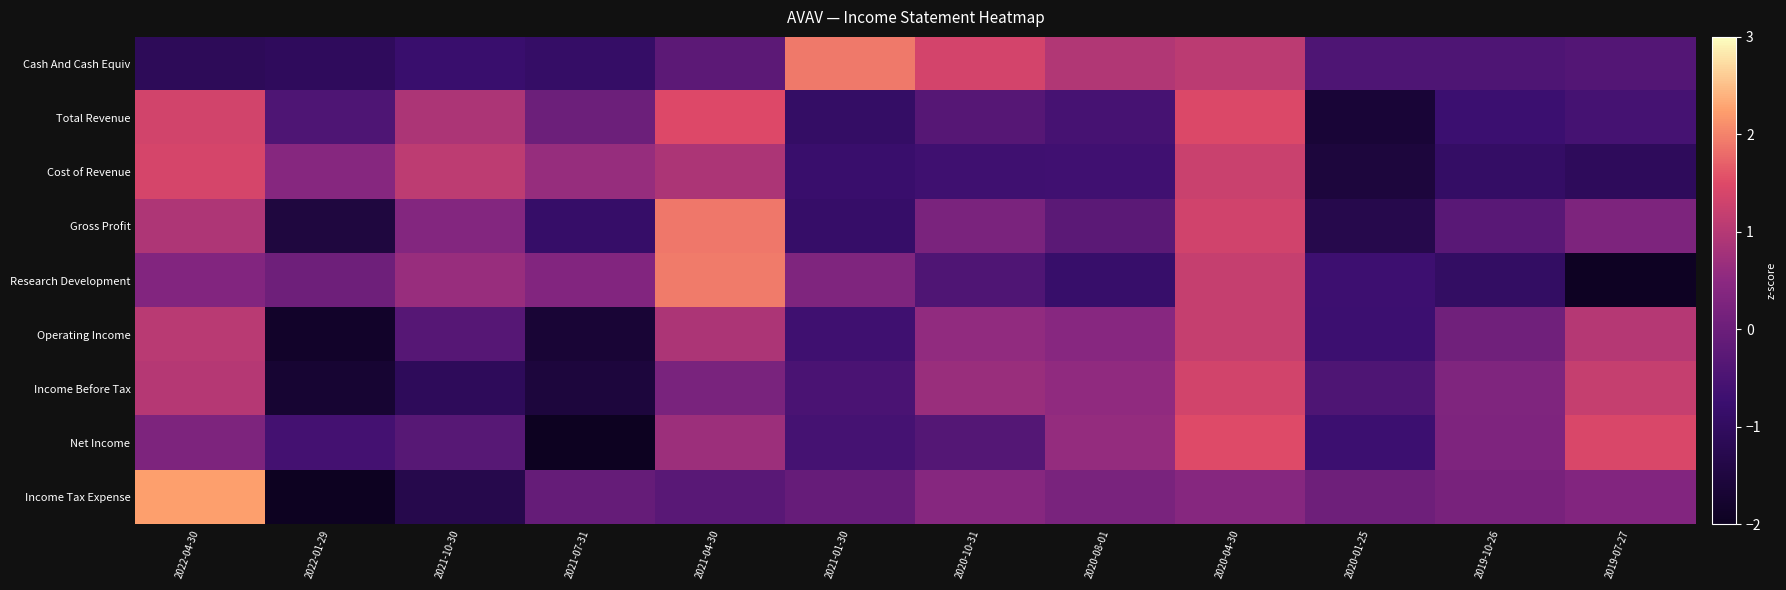

Rank the series at 2021-10-30 from lowest to highest value.

Income Tax Expense, Income Before Tax, Cash And Cash Equiv, Operating Income, Net Income, Gross Profit, Research Development, Total Revenue, Cost of Revenue